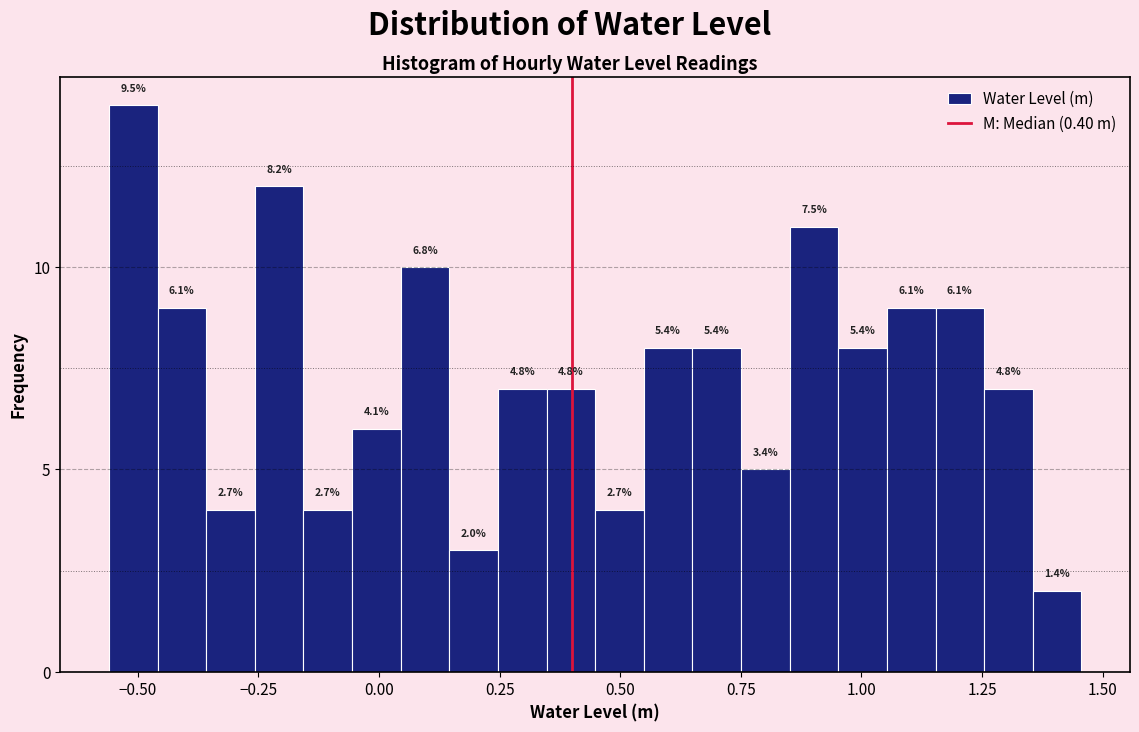

Read against the x-axis, roughly where is the centre of the tallest bar?

-0.50